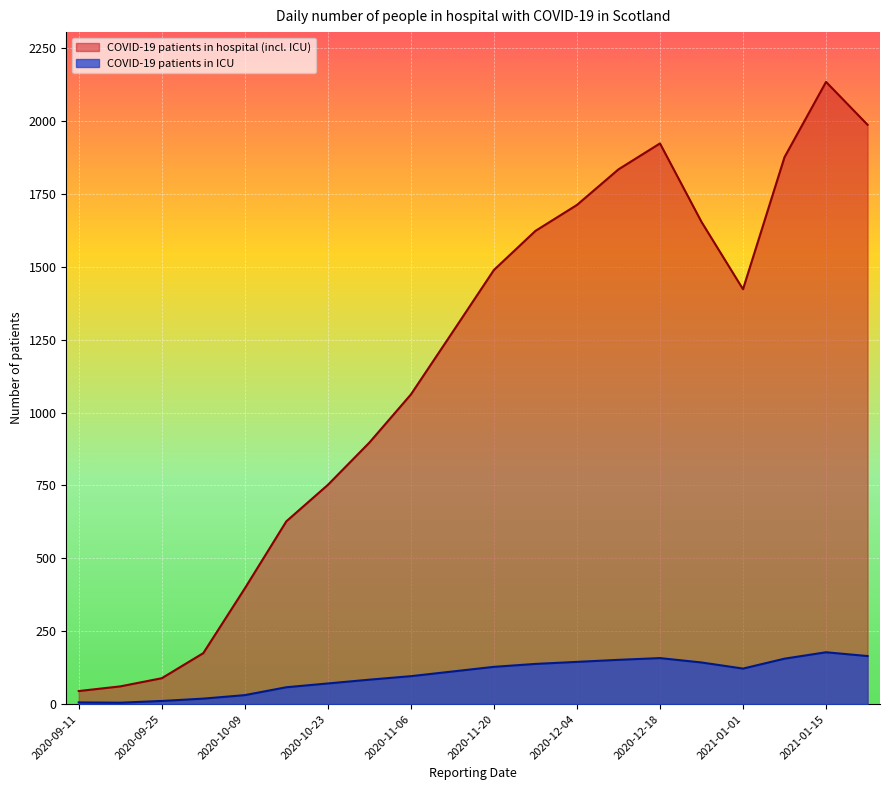

Reading left to right, transcribe all the data shown in this chart.

COVID-19 patients in hospital (incl. ICU): 2020-09-11=45	2020-09-18=61	2020-09-25=89	2020-10-02=175	2020-10-09=397	2020-10-16=627	2020-10-23=752	2020-10-30=897	2020-11-06=1062	2020-11-13=1275	2020-11-20=1489	2020-11-27=1623	2020-12-04=1712	2020-12-11=1834	2020-12-18=1923	2020-12-25=1654	2021-01-01=1423	2021-01-08=1876	2021-01-15=2134	2021-01-22=1987
COVID-19 patients in ICU: 2020-09-11=6	2020-09-18=5	2020-09-25=11	2020-10-02=19	2020-10-09=31	2020-10-16=58	2020-10-23=71	2020-10-30=84	2020-11-06=96	2020-11-13=112	2020-11-20=128	2020-11-27=138	2020-12-04=145	2020-12-11=152	2020-12-18=158	2020-12-25=143	2021-01-01=122	2021-01-08=156	2021-01-15=178	2021-01-22=165